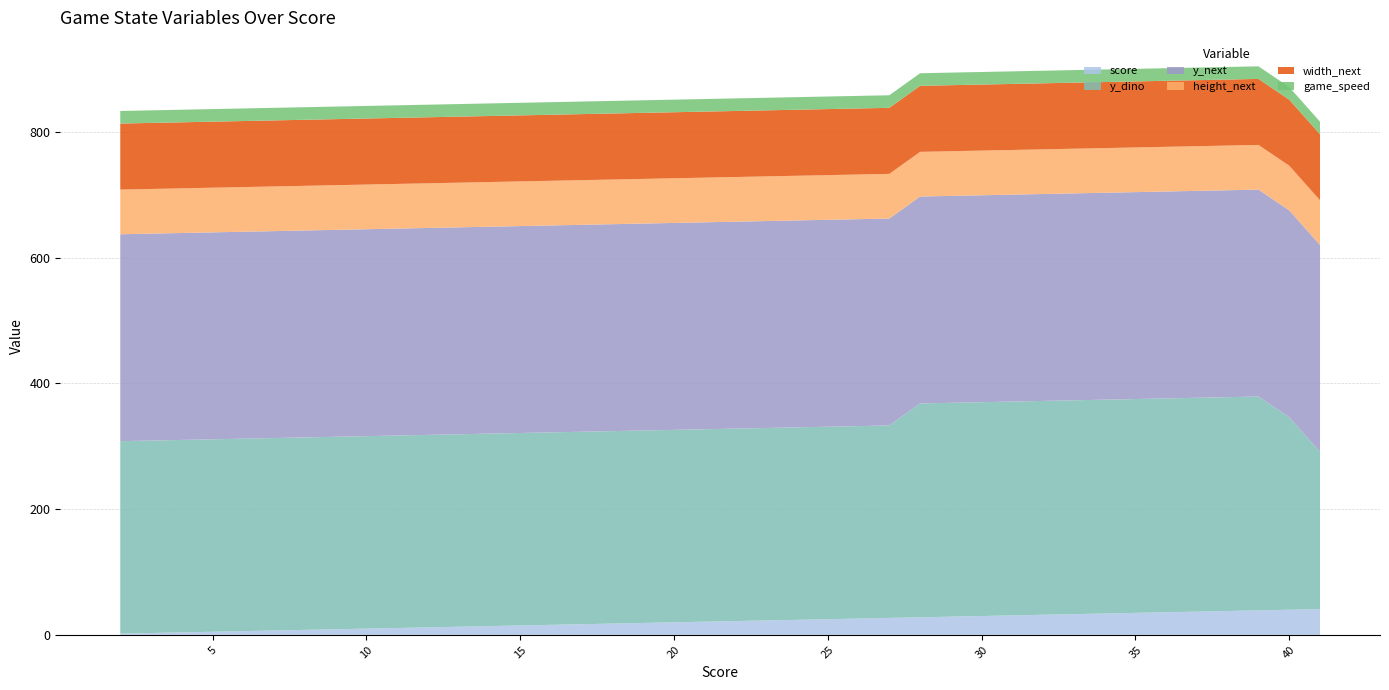

Reading left to right, list all the values displayed in this chart.

score: 2	3	4	5	6	7	8	9	10	11	12	13	14	15	16	17	18	19	20	21	22	23	24	25	26	27	28	29	30	31	32	33	34	35	36	37	38	39	40	41
y_dino: 306	306	306	306	306	306	306	306	306	306	306	306	306	306	306	306	306	306	306	306	306	306	306	306	306	306	340	340	340	340	340	340	340	340	340	340	340	340	306	250
y_next: 329	329	329	329	329	329	329	329	329	329	329	329	329	329	329	329	329	329	329	329	329	329	329	329	329	329	329	329	329	329	329	329	329	329	329	329	329	329	329	329
height_next: 71	71	71	71	71	71	71	71	71	71	71	71	71	71	71	71	71	71	71	71	71	71	71	71	71	71	71	71	71	71	71	71	71	71	71	71	71	71	71	71
width_next: 105	105	105	105	105	105	105	105	105	105	105	105	105	105	105	105	105	105	105	105	105	105	105	105	105	105	105	105	105	105	105	105	105	105	105	105	105	105	105	105
game_speed: 20	20	20	20	20	20	20	20	20	20	20	20	20	20	20	20	20	20	20	20	20	20	20	20	20	20	20	20	20	20	20	20	20	20	20	20	20	20	20	20